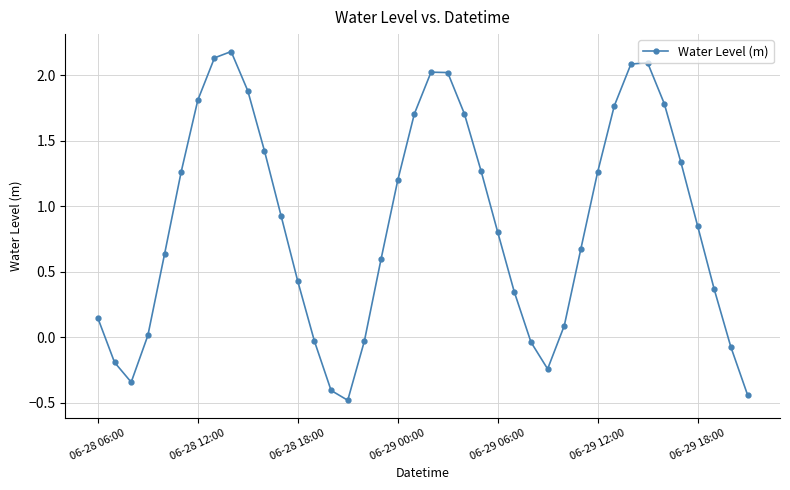

What is the greatest value displayed?

2.2